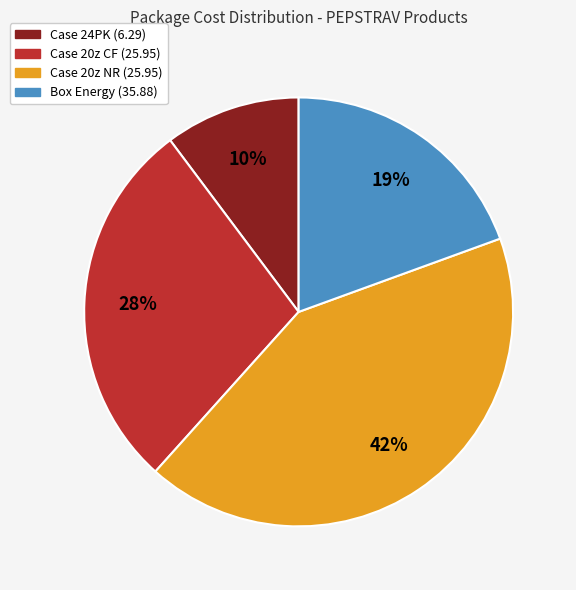

True or false: Case 20z NR (25.95) accounts for 42% of the total.

True